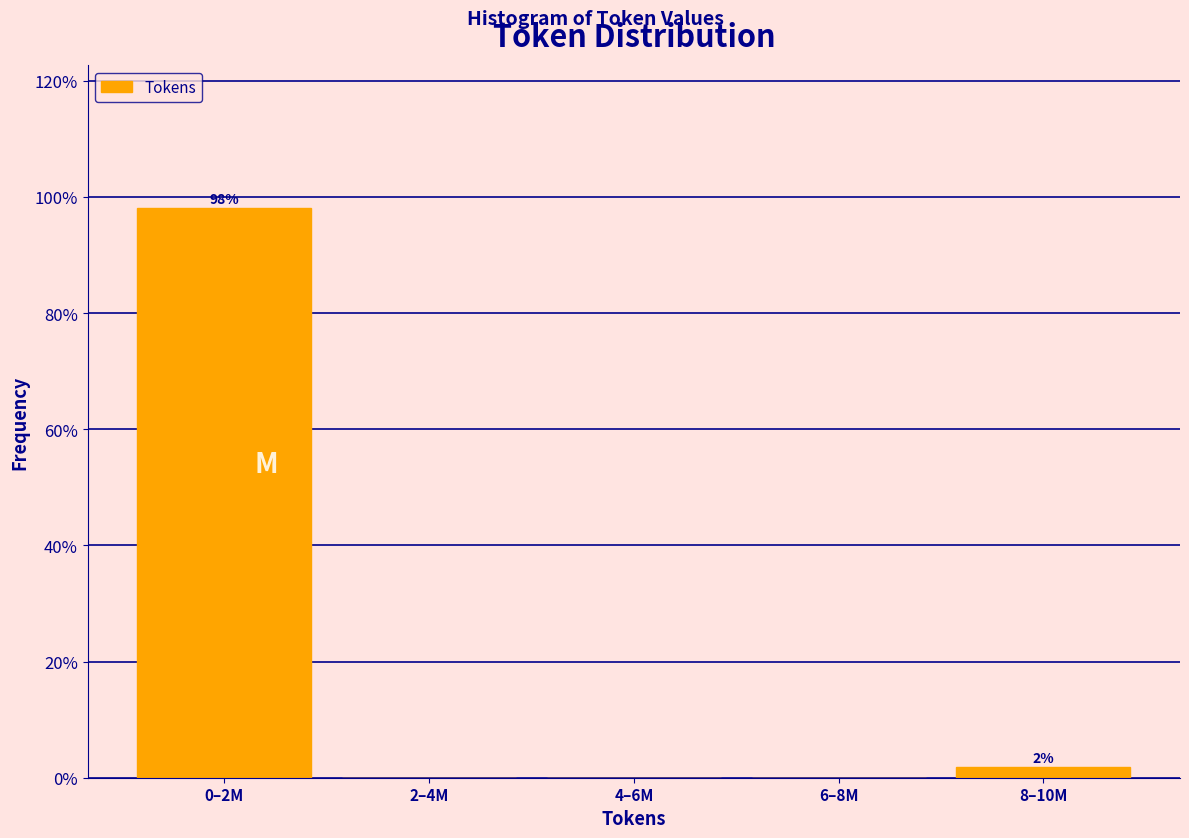

Reading left to right, what are all the values shown in this chart?

0–2M=98.1	2–4M=0.0	4–6M=0.0	6–8M=0.0	8–10M=1.9